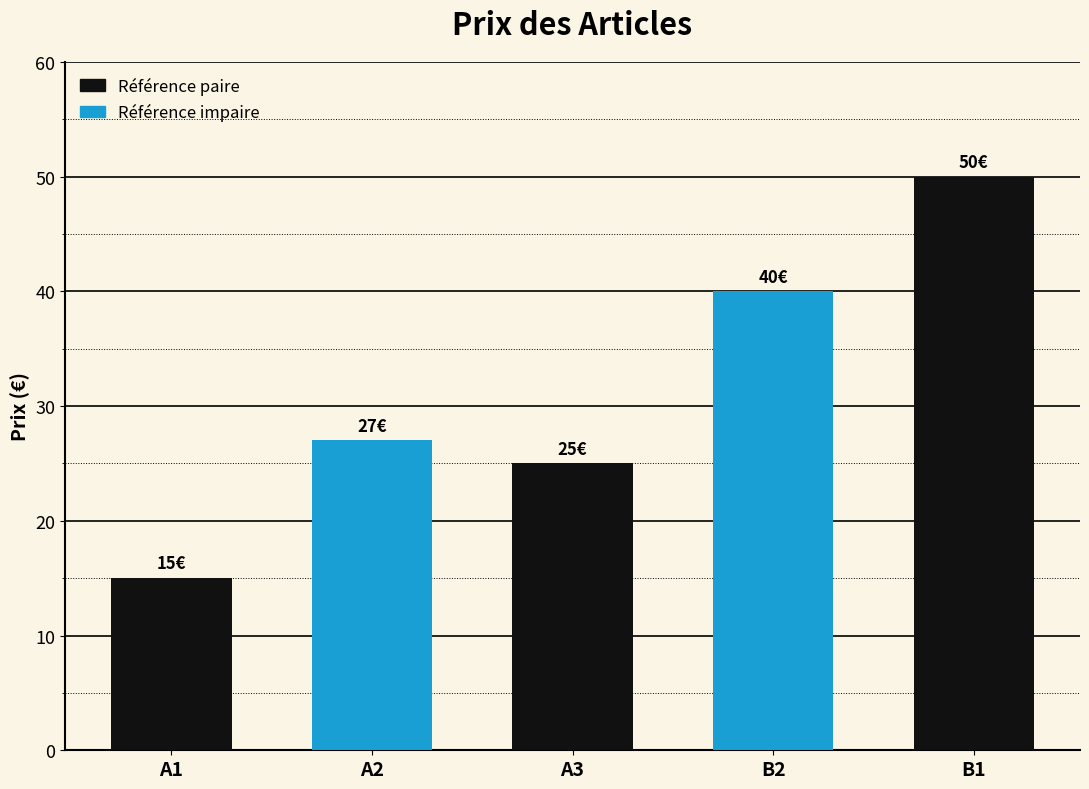

What is the label of the 5th bar from the left?

B1